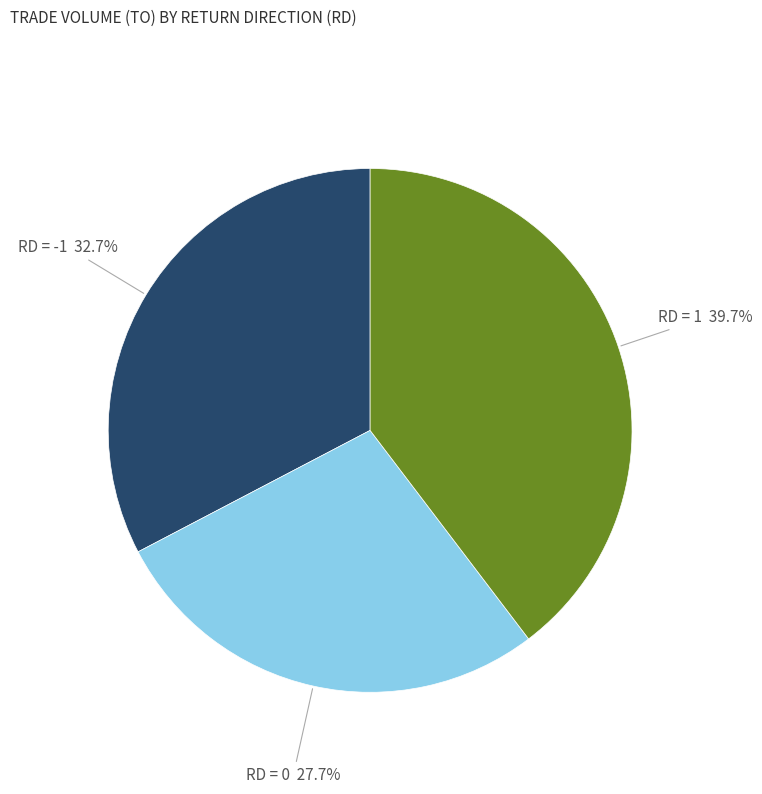

Is there a majority slice in this chart?

No